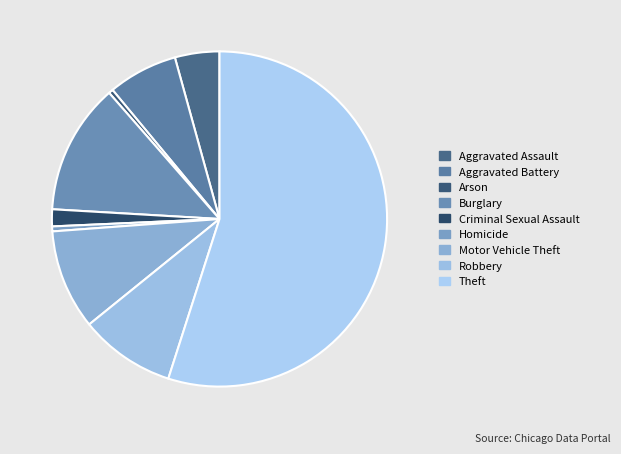

Does Theft represent more than half of the total?

Yes